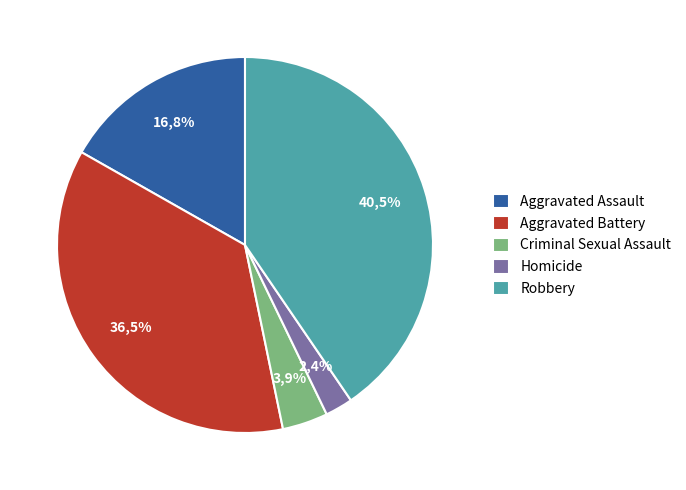

Is the sum of Aggravated Battery and Criminal Sexual Assault greater than half?

No